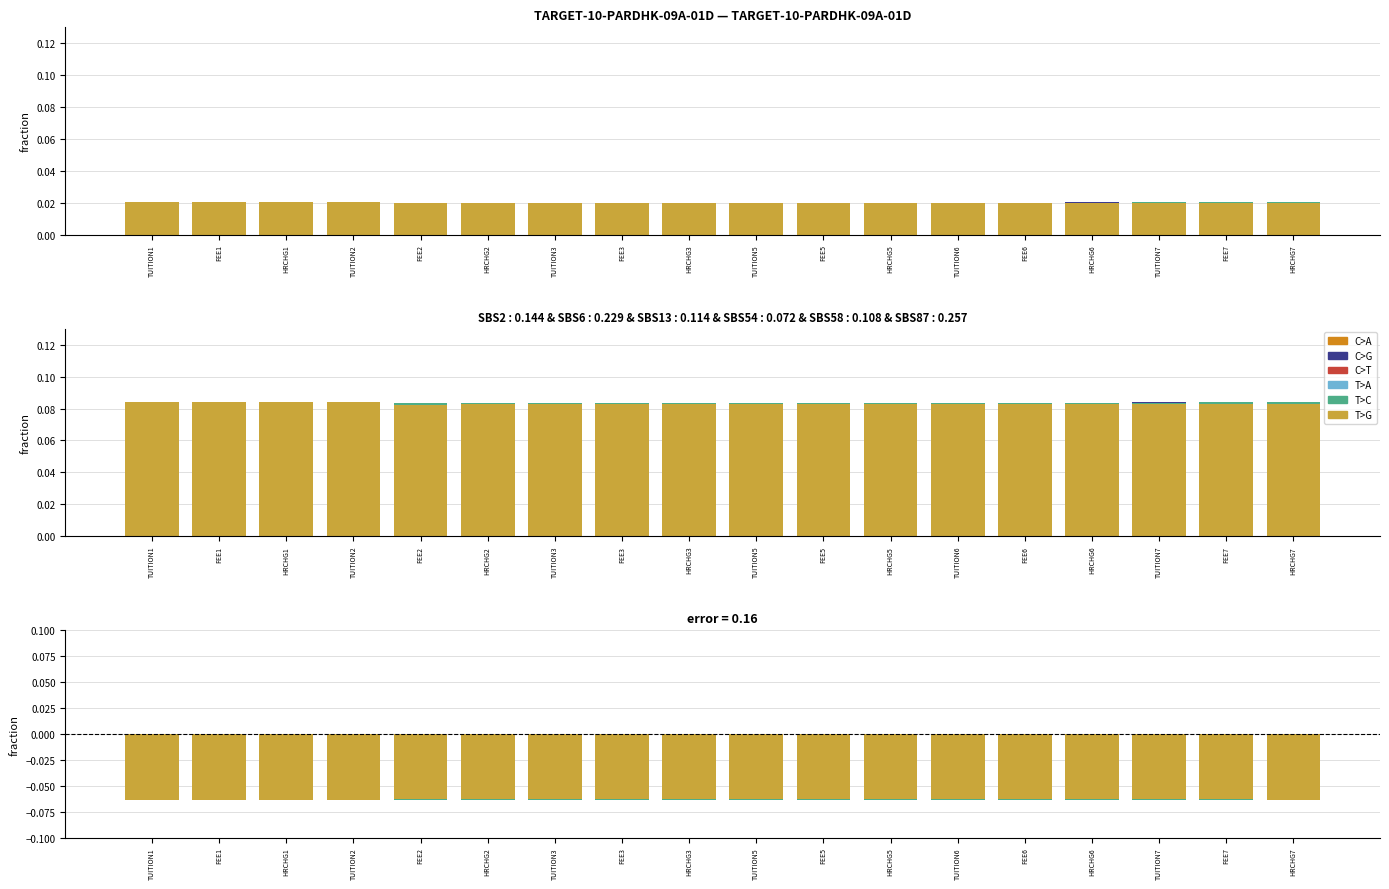

The C>A series shows -0.0 at FEE7. True or false?

False